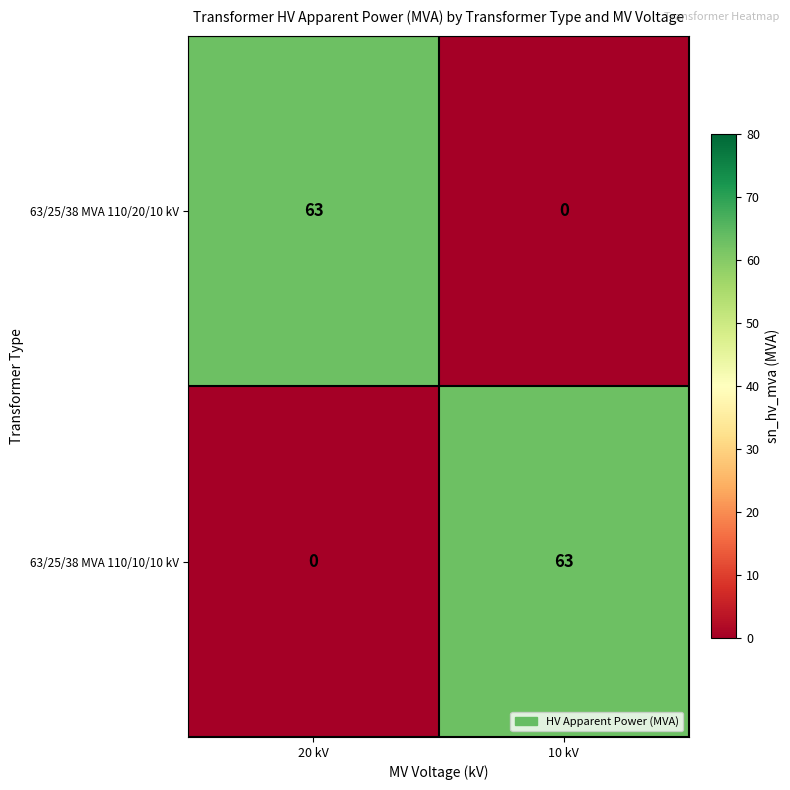

What is the greatest value displayed?

63